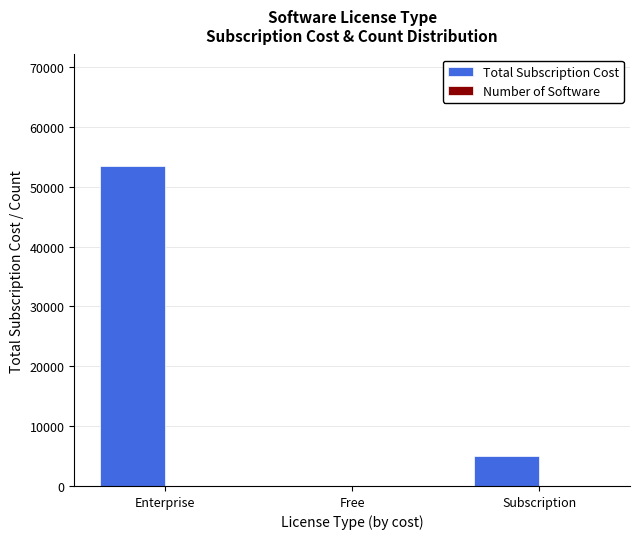

Count the number of categories in the chart.

3